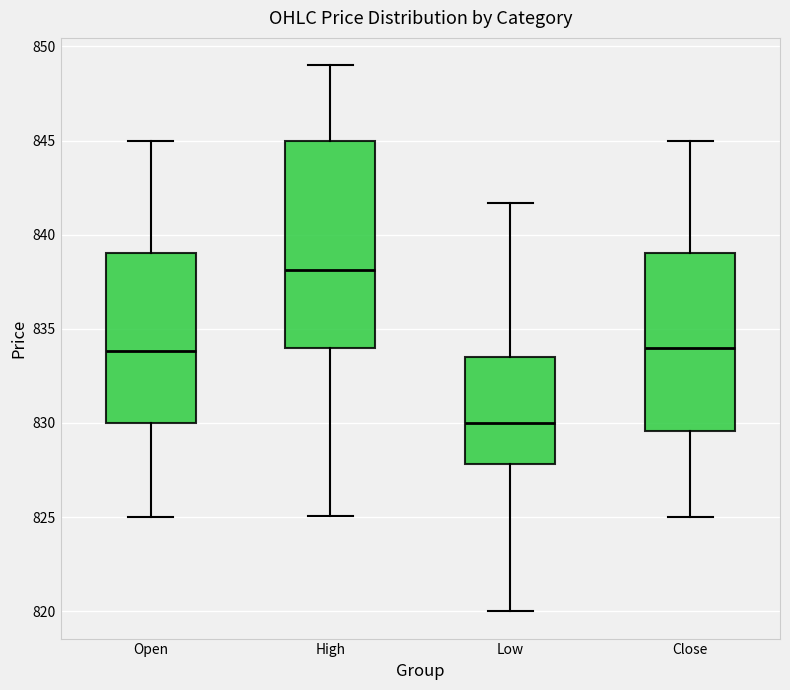

Comparing the boxes themselves (not the whiskers), which one is the tallest?

High